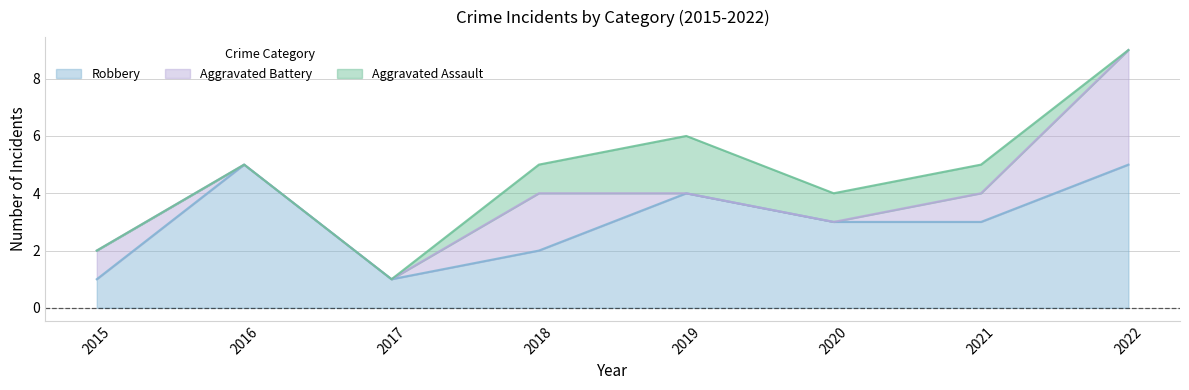

What is the total value across all series at 2018?

5